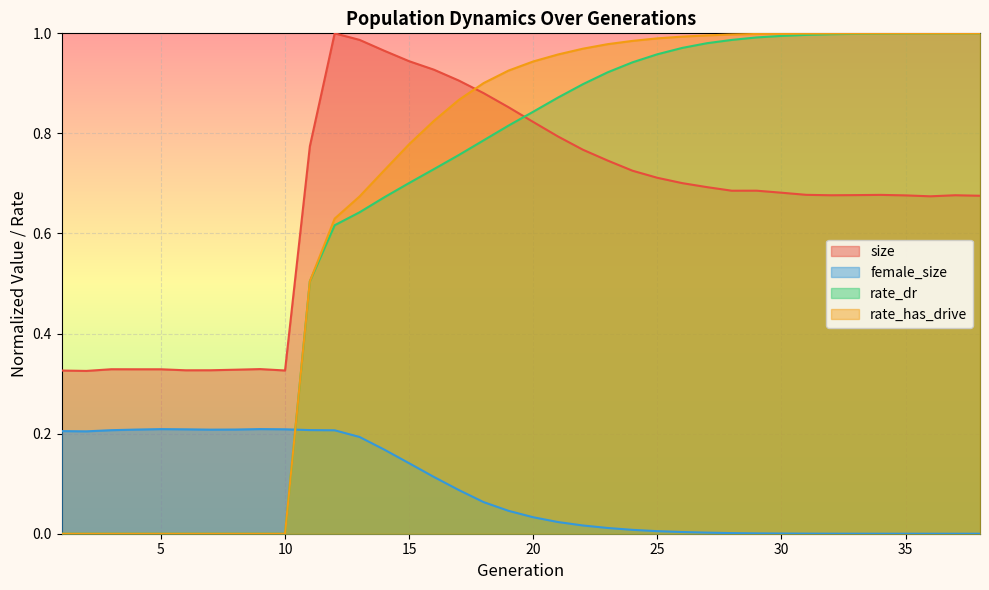

True or false: size and female_size cross at least once.

False